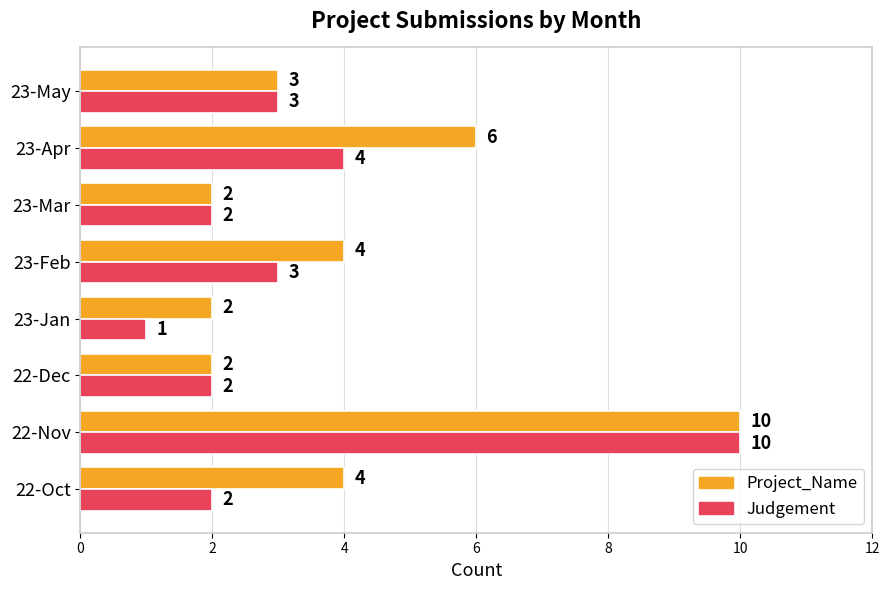

What is the sum of all Project_Name values?

33